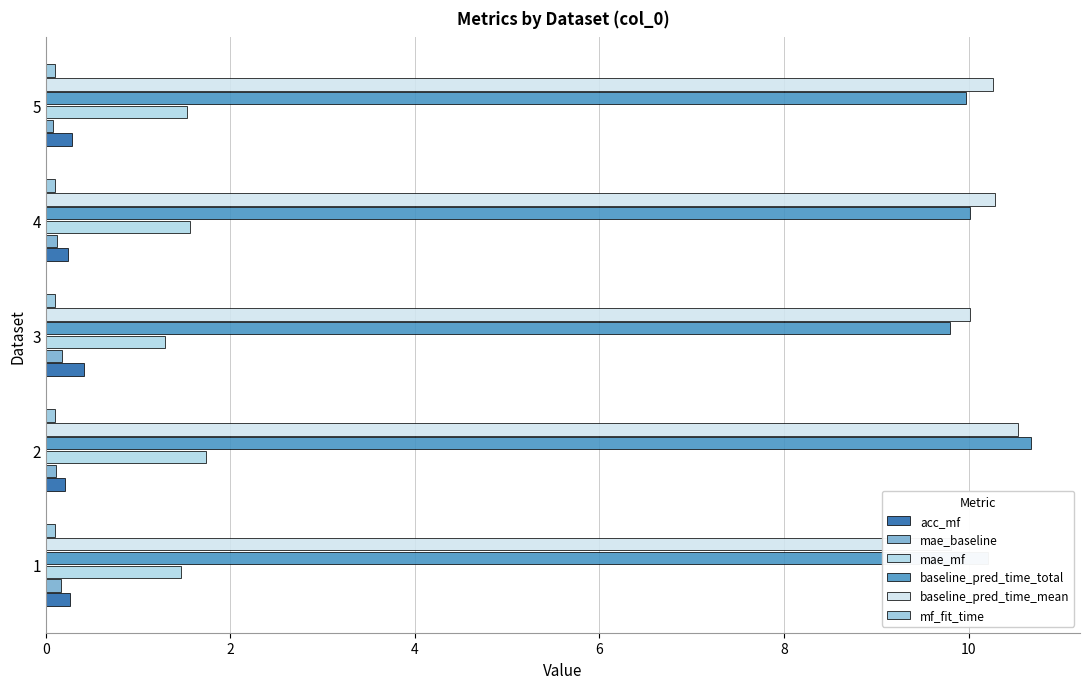

Count the number of categories in the chart.

5